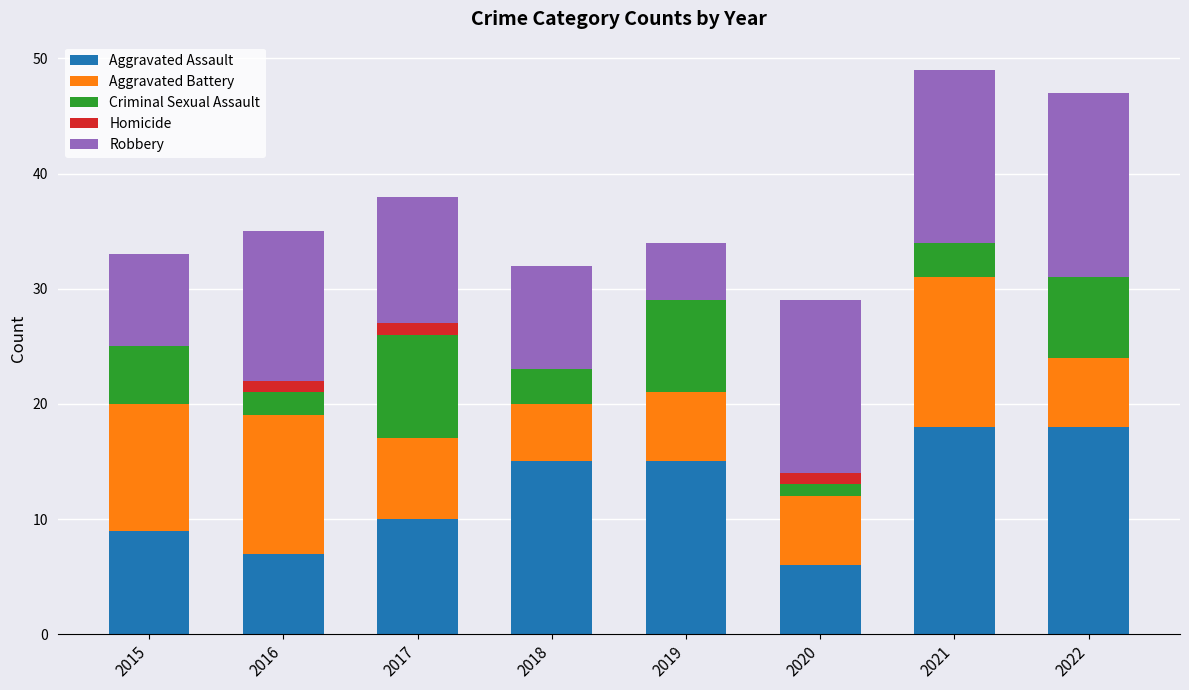

What is the total value across all series at 2018?

32